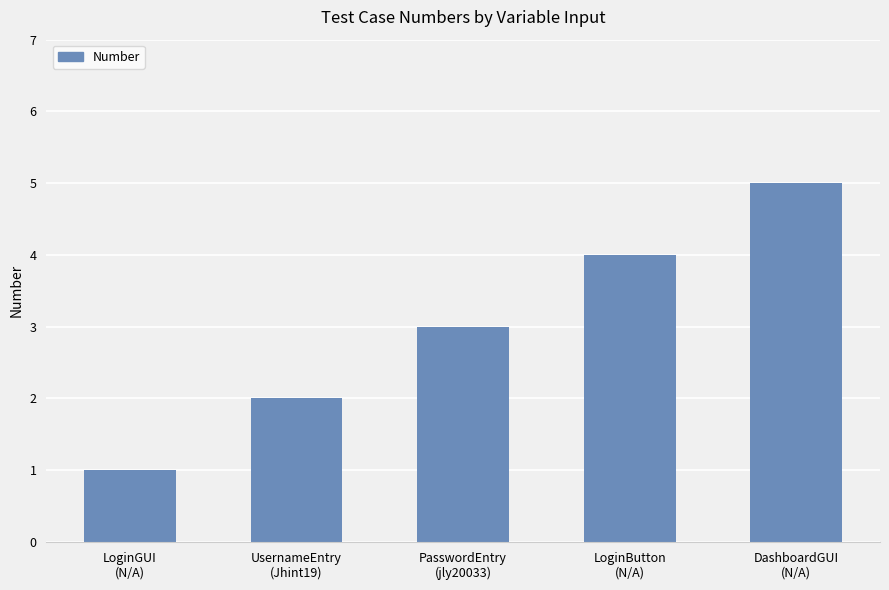

Read the value at DashboardGUI
(N/A).

5